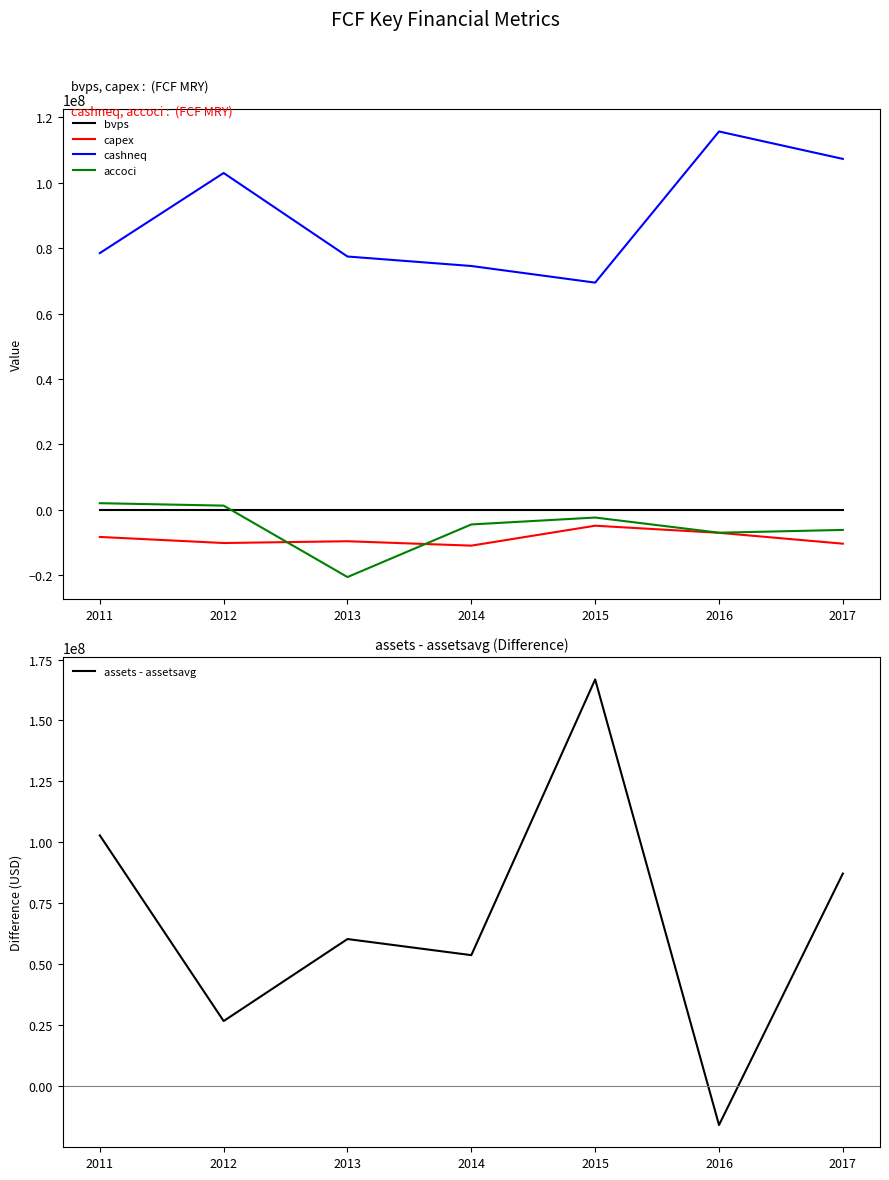

Is the value of cashneq at 2014 greater than the value of capex at 2016?

Yes